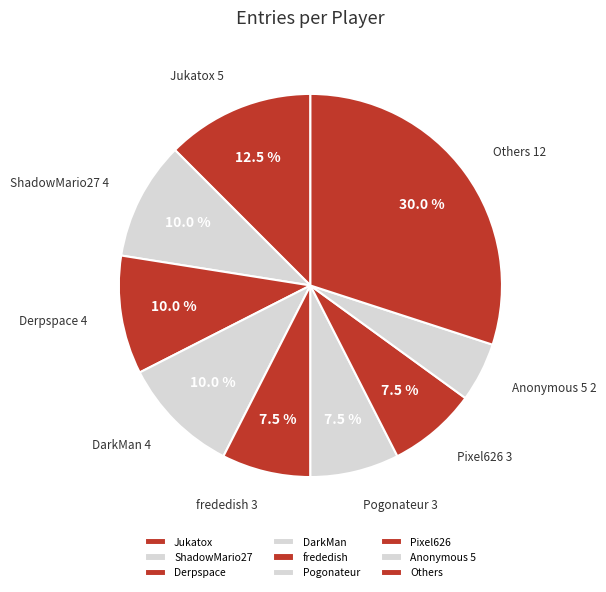

Which slice is the largest?

Others